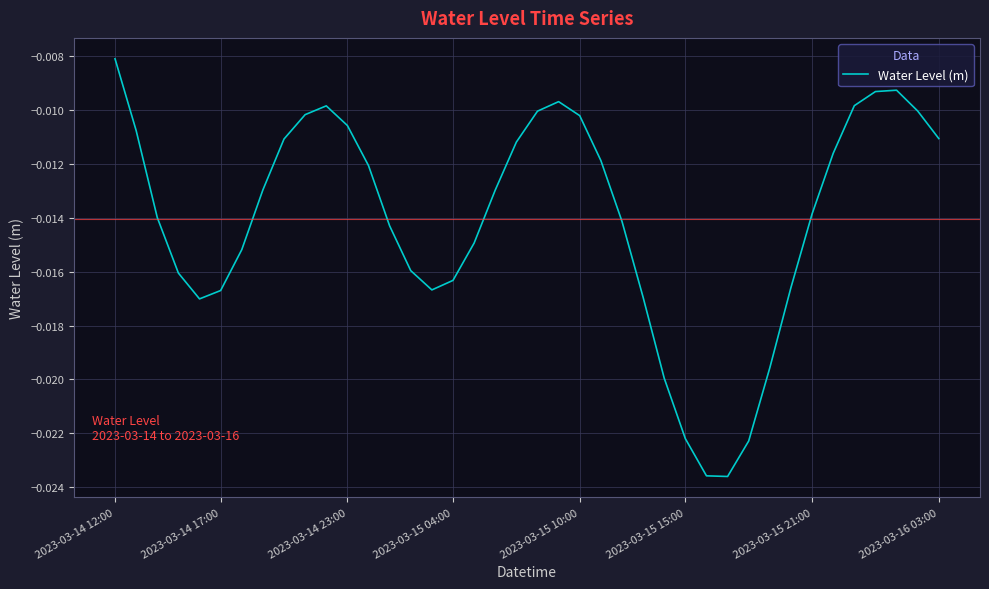

Where is the data nearest to the value 0?

2023-03-14 12:00